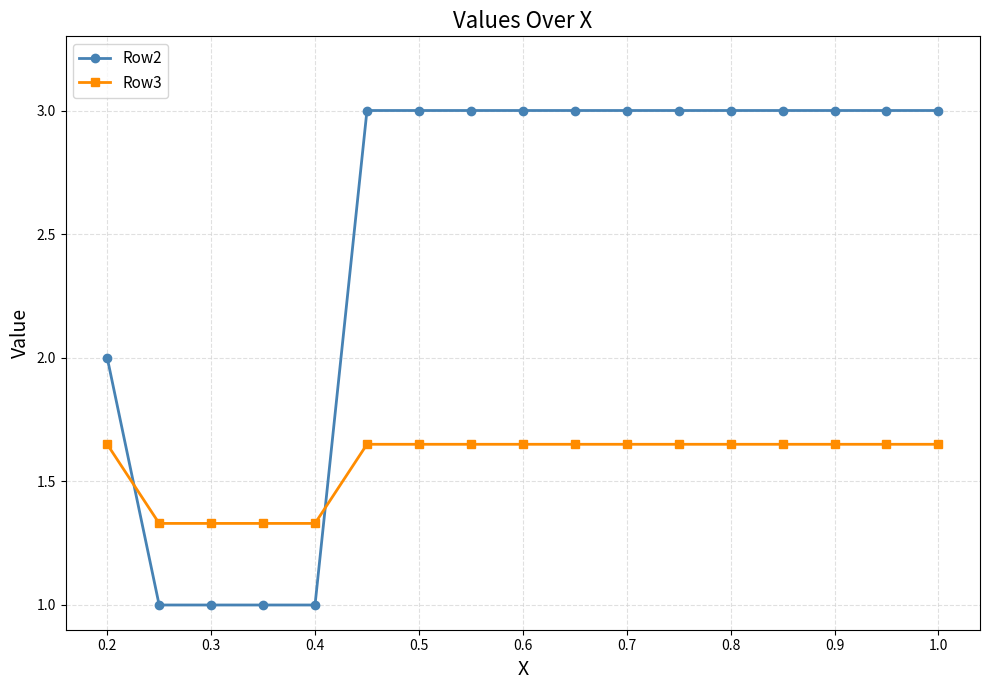

Which series has the largest total across all categories?

Row2